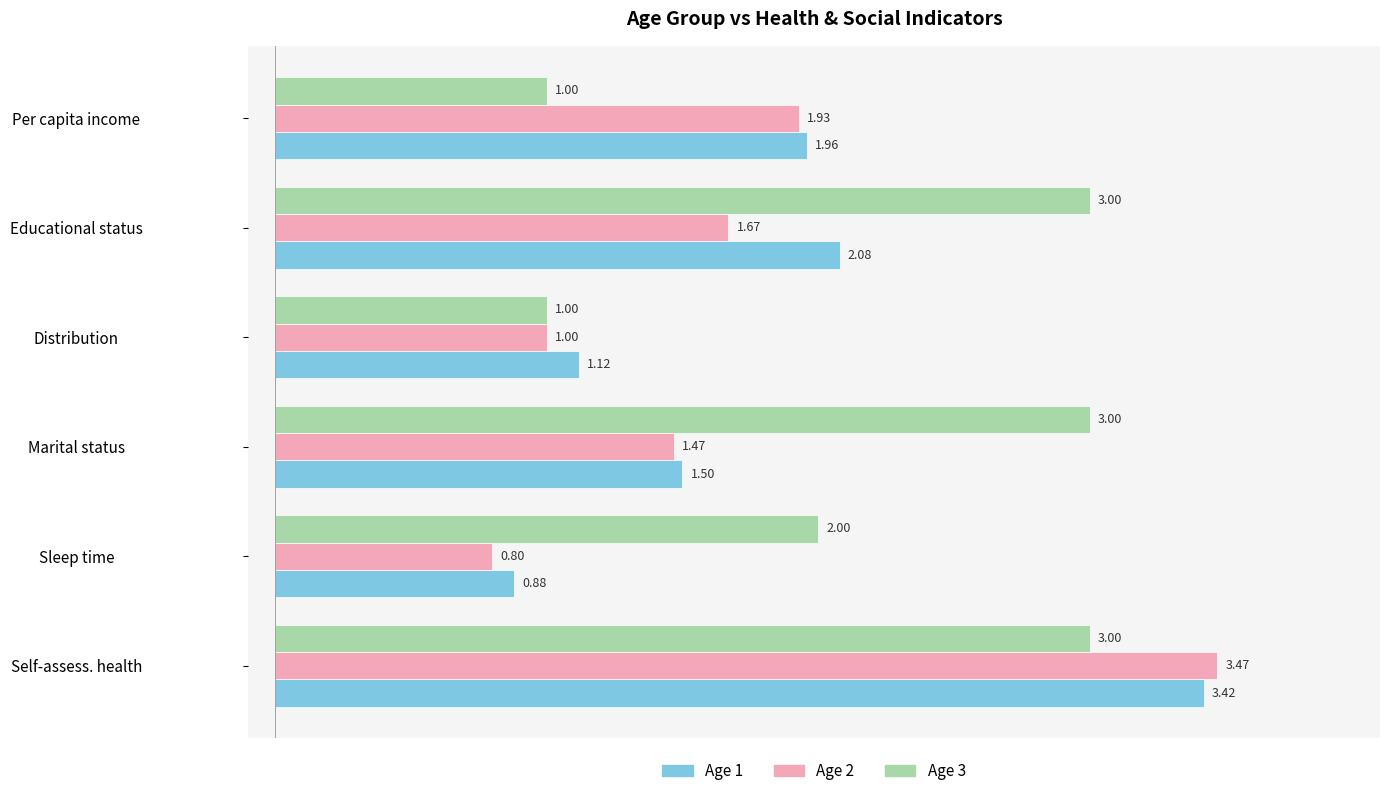

At which label is Age 2 closest to 2?

Per capita income